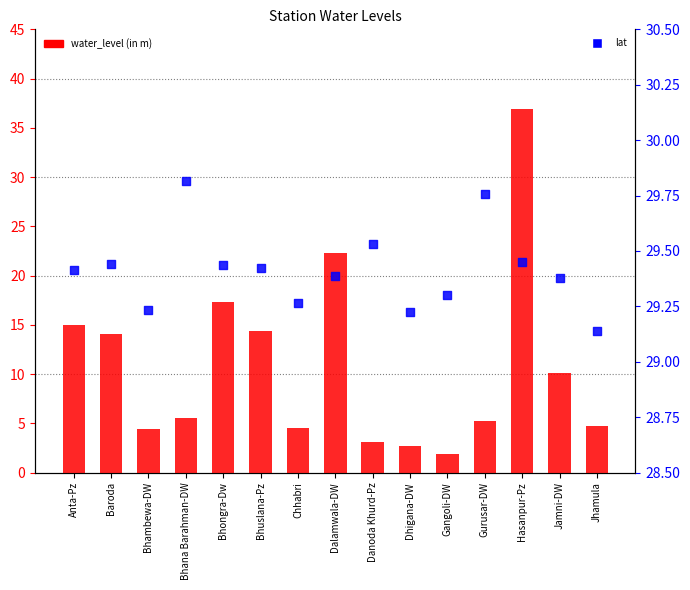

Which series has the widest spread of Y values?

water_level (in m)